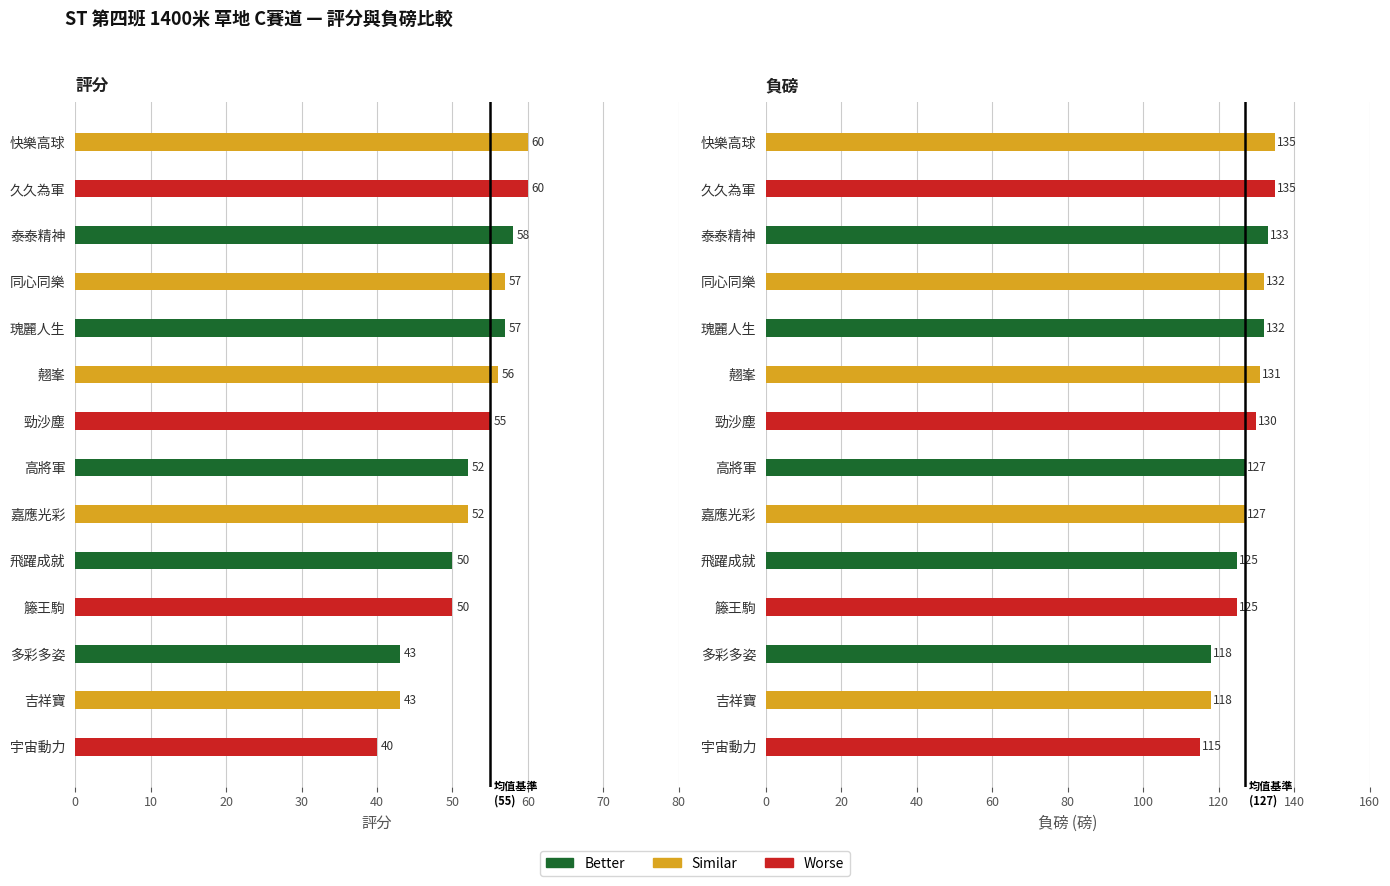

What is the sum of the 評分 values at 快樂高球 and 多彩多姿?

103